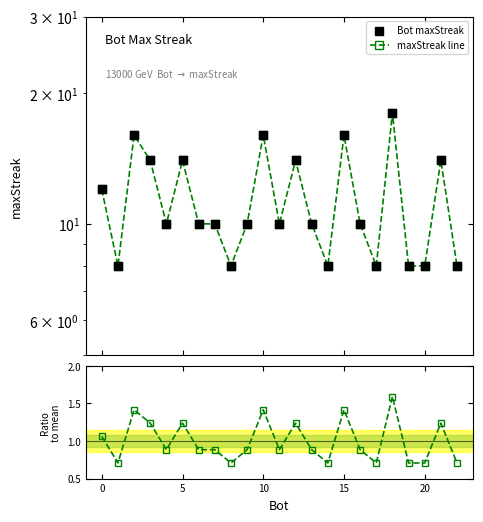

Which series reaches the minimum Y coordinate?

Ratio to mean